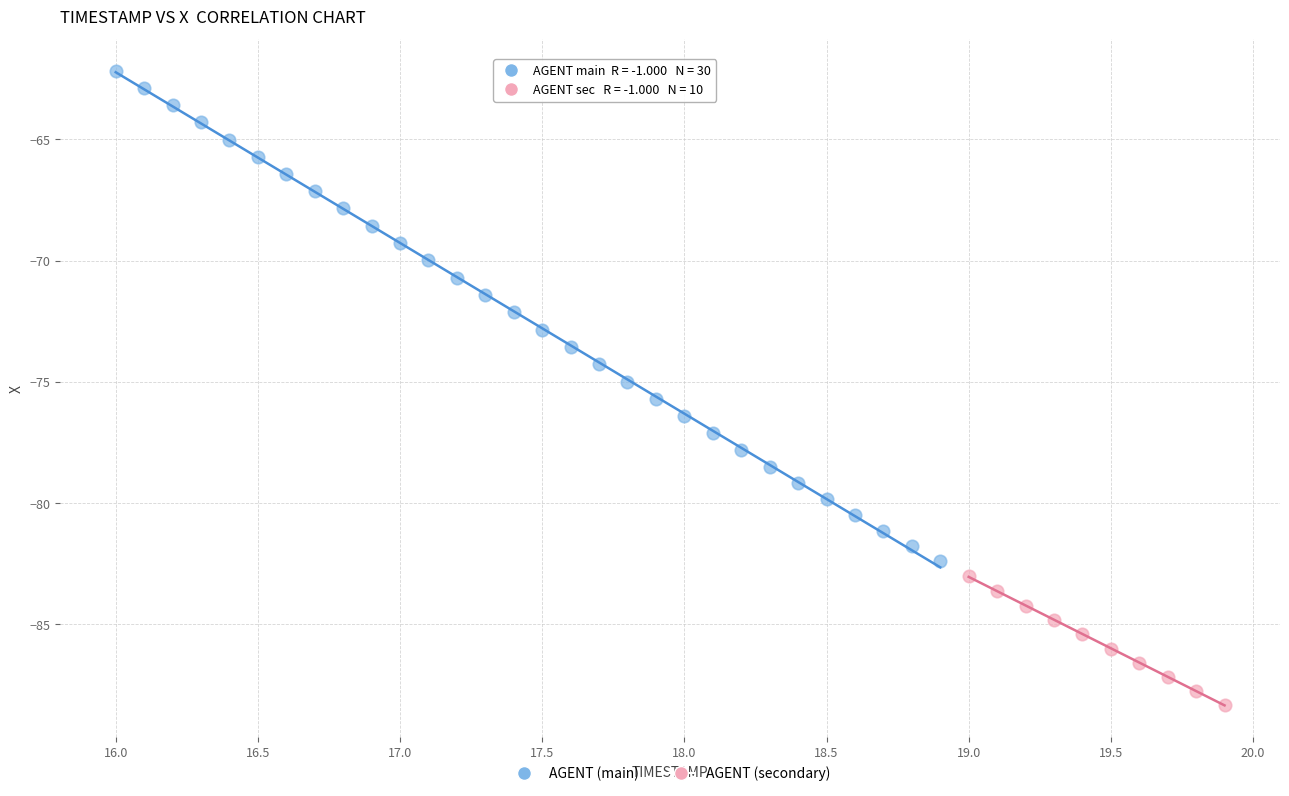

Which series has the largest Y range (max minus min)?

AGENT (main)